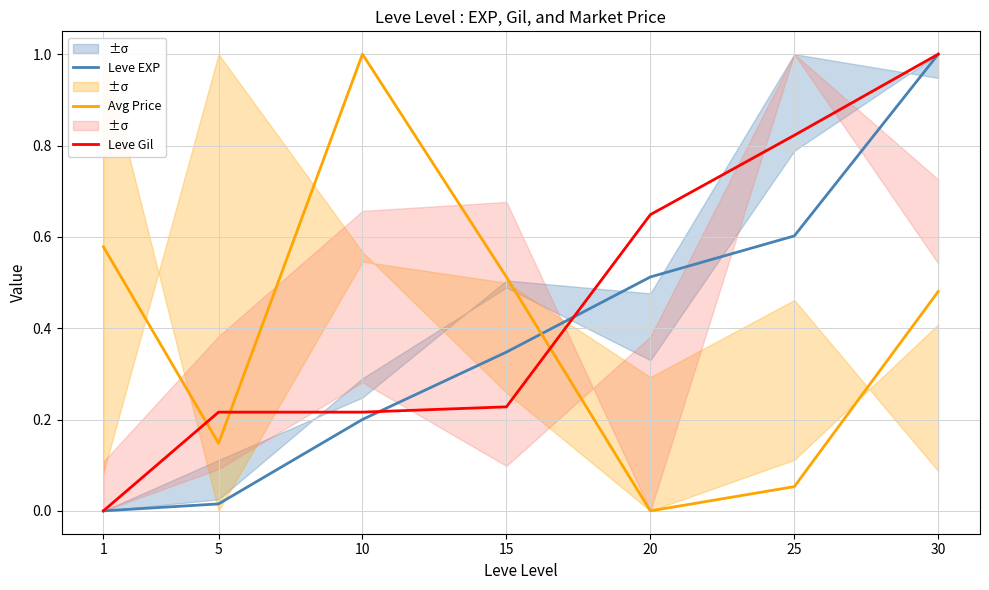

Where is Avg Price nearest to the value 0?

20